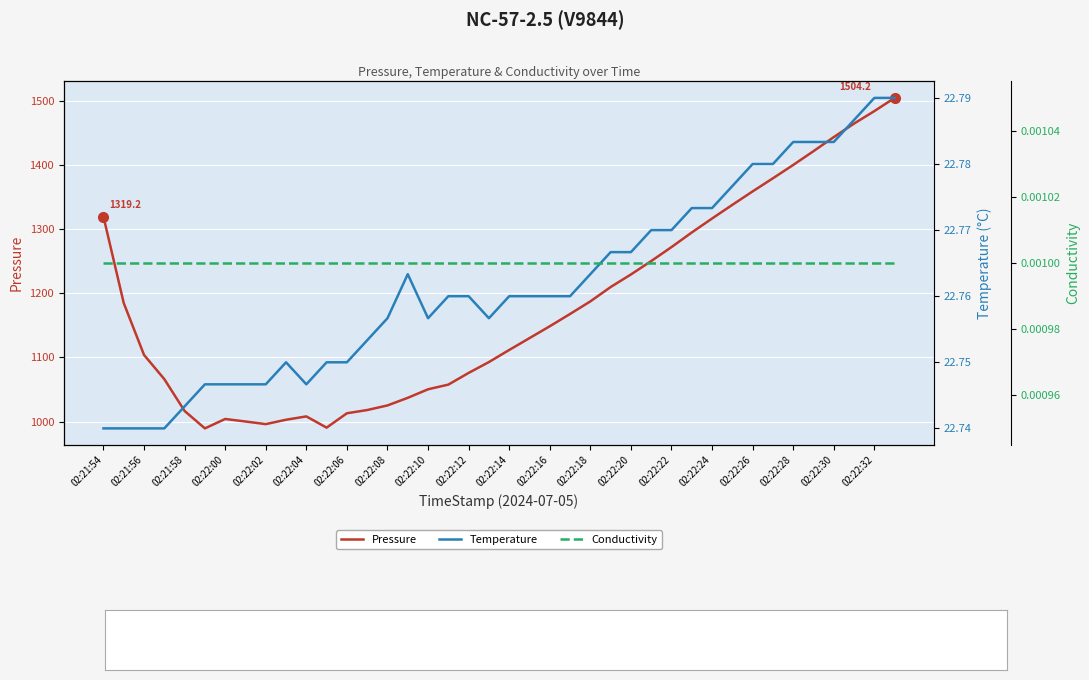

True or false: Temperature and Pressure intersect in this chart.

False